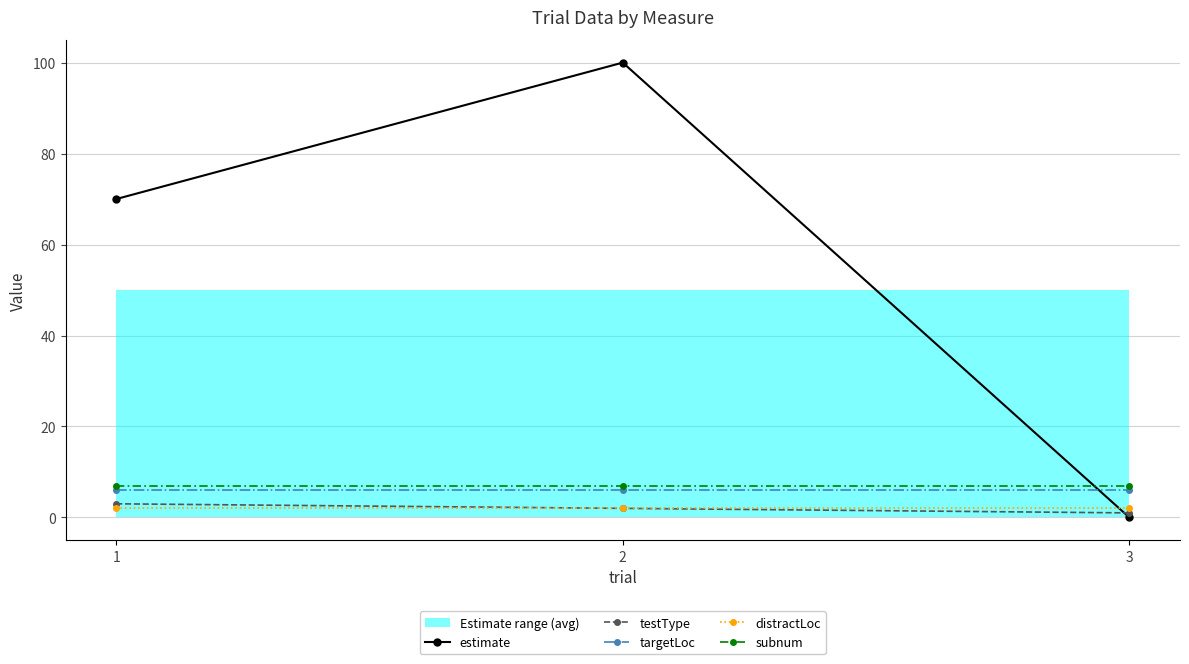

The distractLoc series shows 2 at 2. True or false?

True